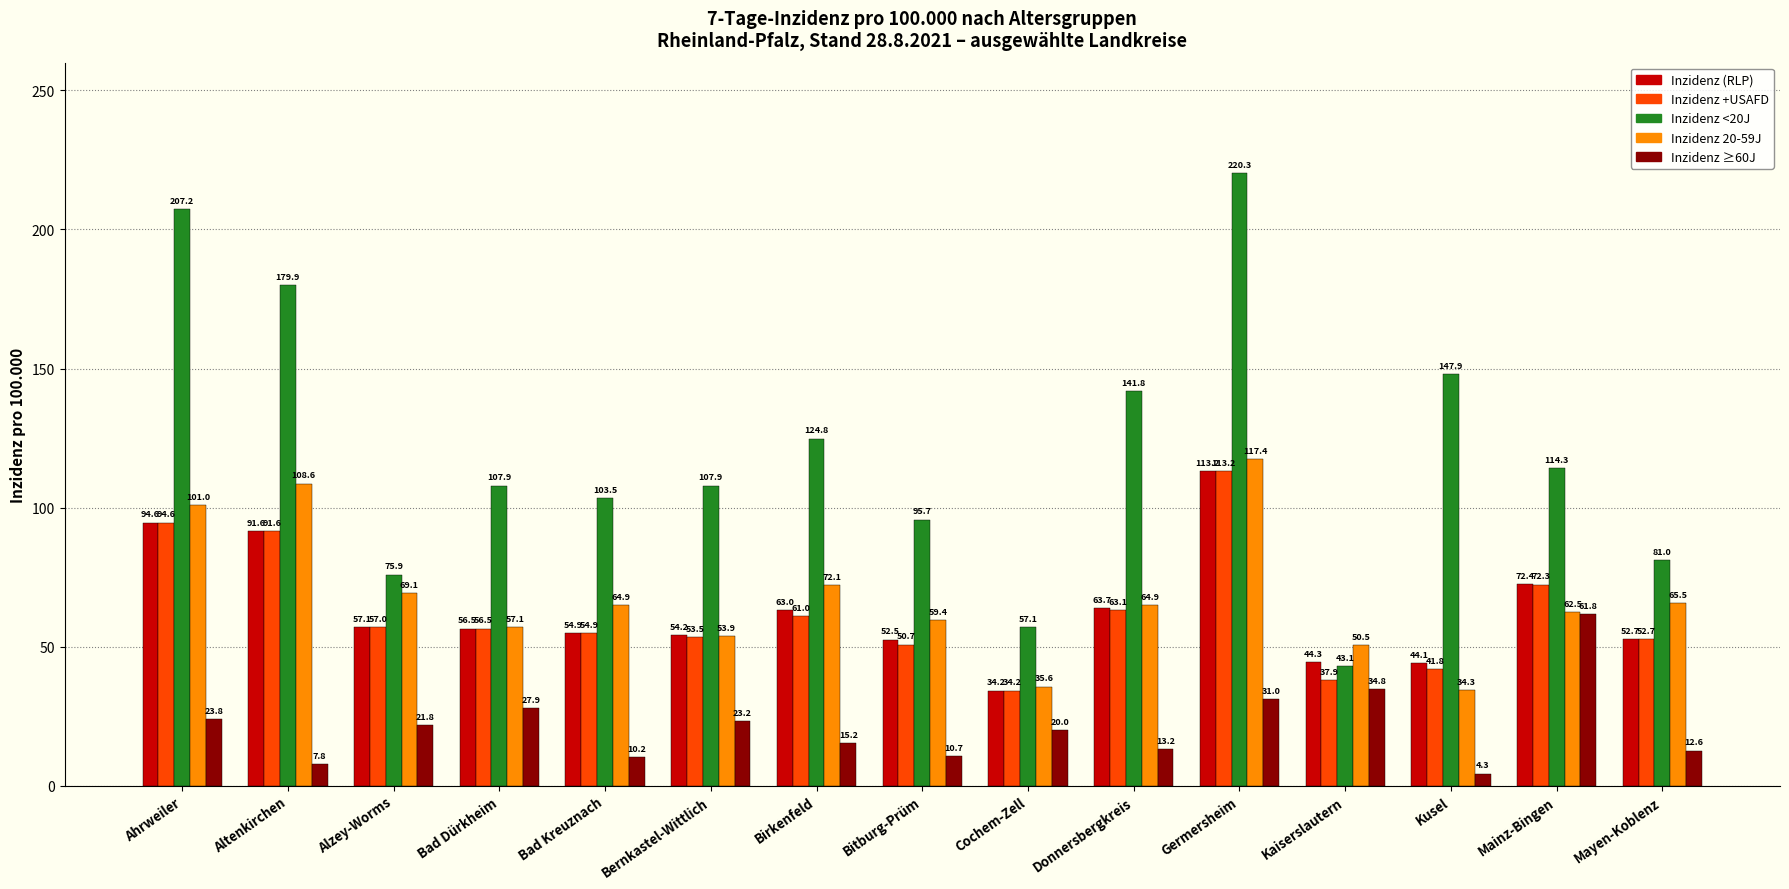

Rank the categories by Inzidenz +USAFD value from highest to lowest.

Germersheim, Ahrweiler, Altenkirchen, Mainz-Bingen, Donnersbergkreis, Birkenfeld, Alzey-Worms, Bad Dürkheim, Bad Kreuznach, Bernkastel-Wittlich, Mayen-Koblenz, Bitburg-Prüm, Kusel, Kaiserslautern, Cochem-Zell